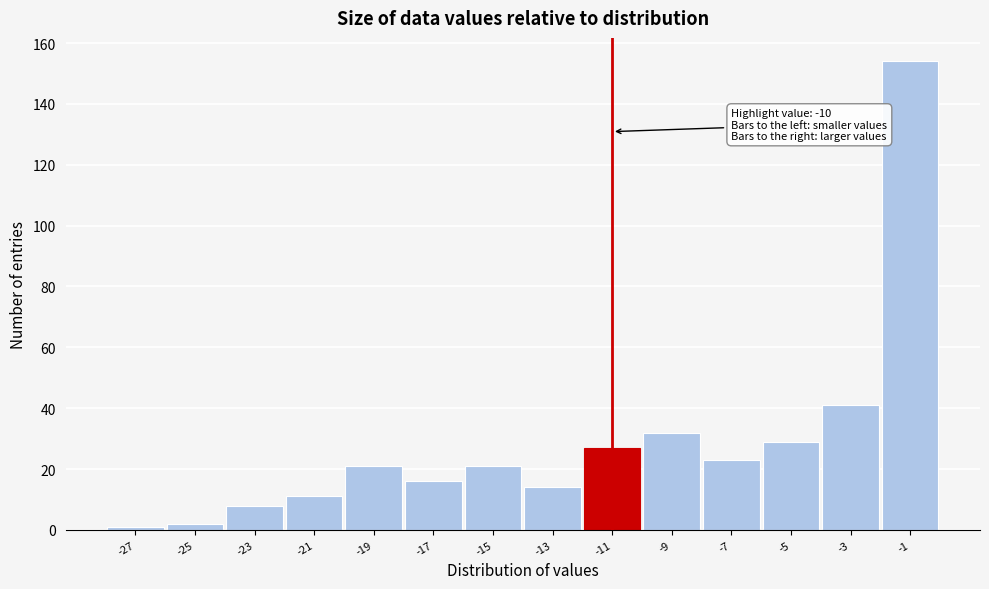

Reading left to right, transcribe all the data shown in this chart.

-27=1	-25=2	-23=8	-21=11	-19=21	-17=16	-15=21	-13=14	-11=27	-9=32	-7=23	-5=29	-3=41	-1=154